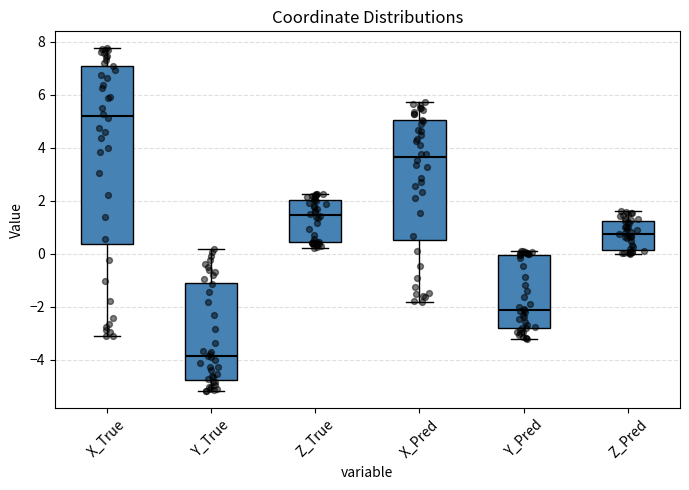

Which box's median line is the lowest?

Y_True